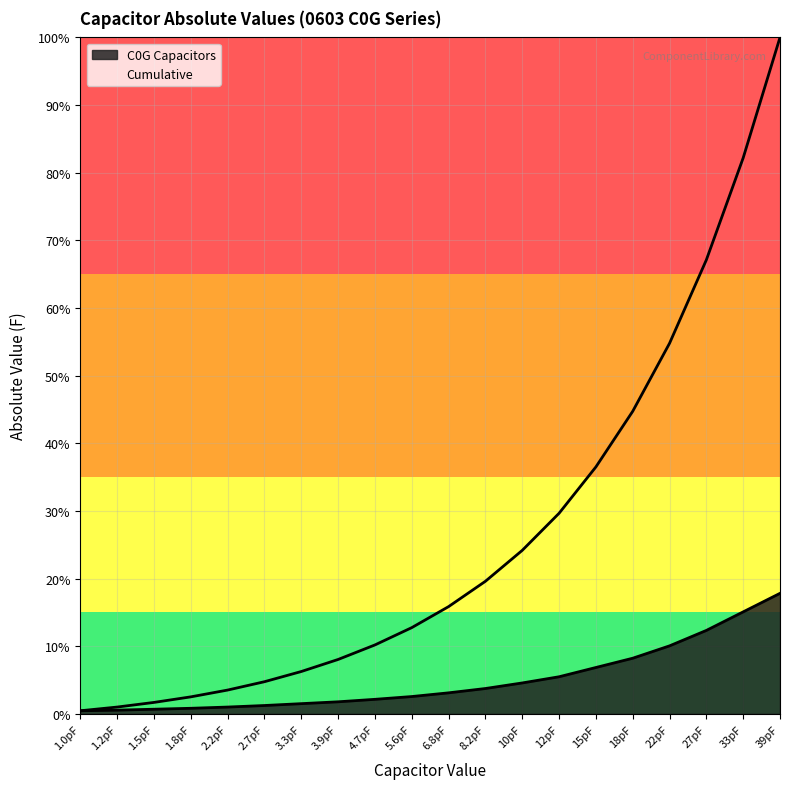

At which category is the sum across all series the highest?

39pF